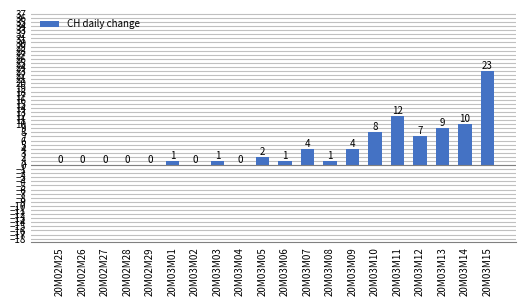

What is the maximum value shown in the chart?

23